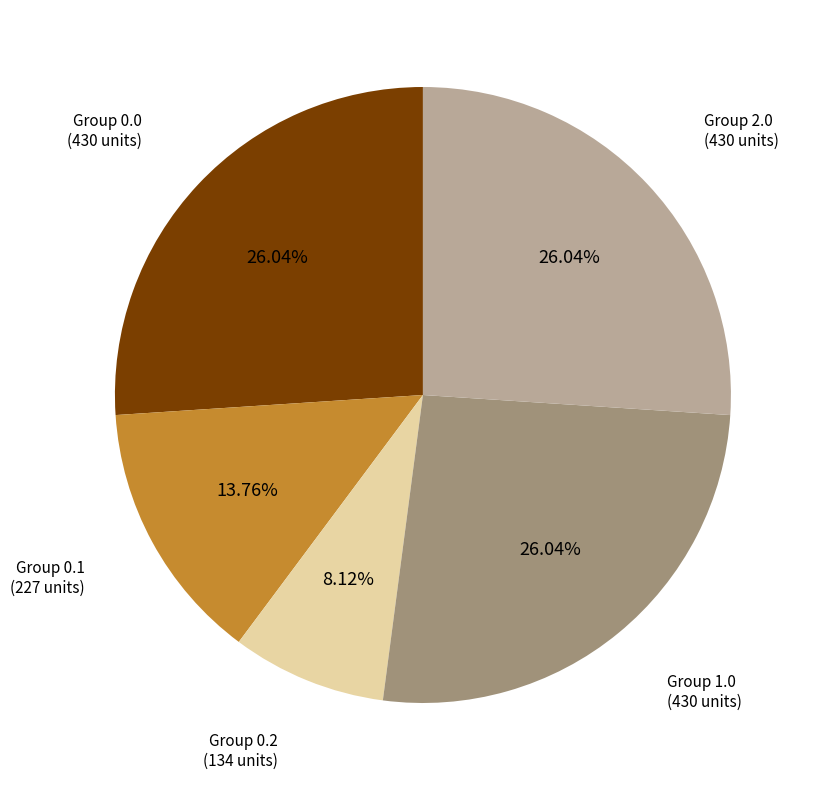

How many segments does this pie chart have?

5